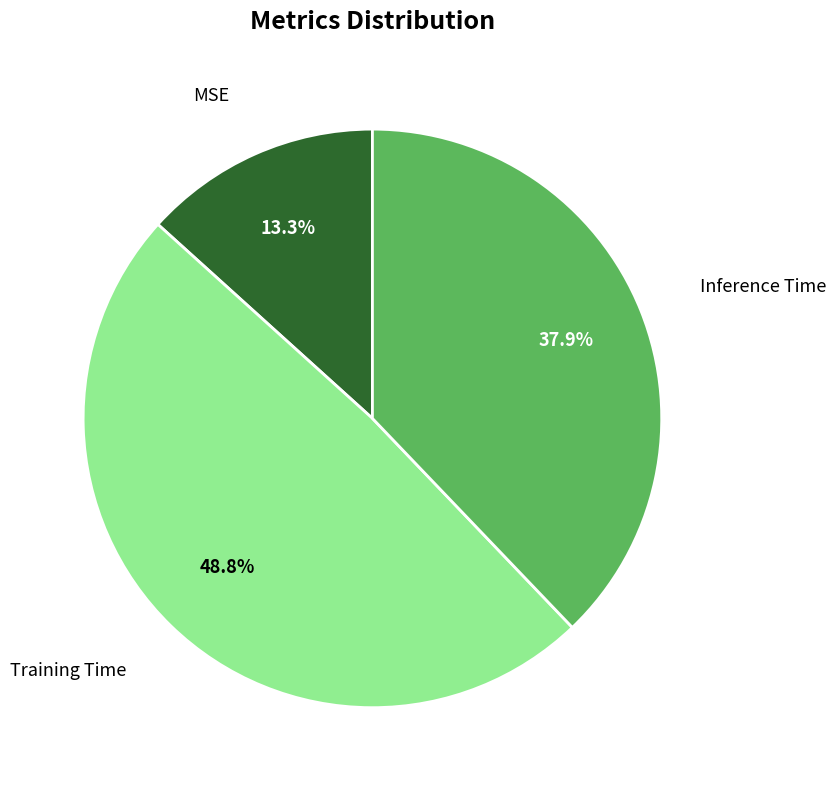

Is there a majority slice in this chart?

No